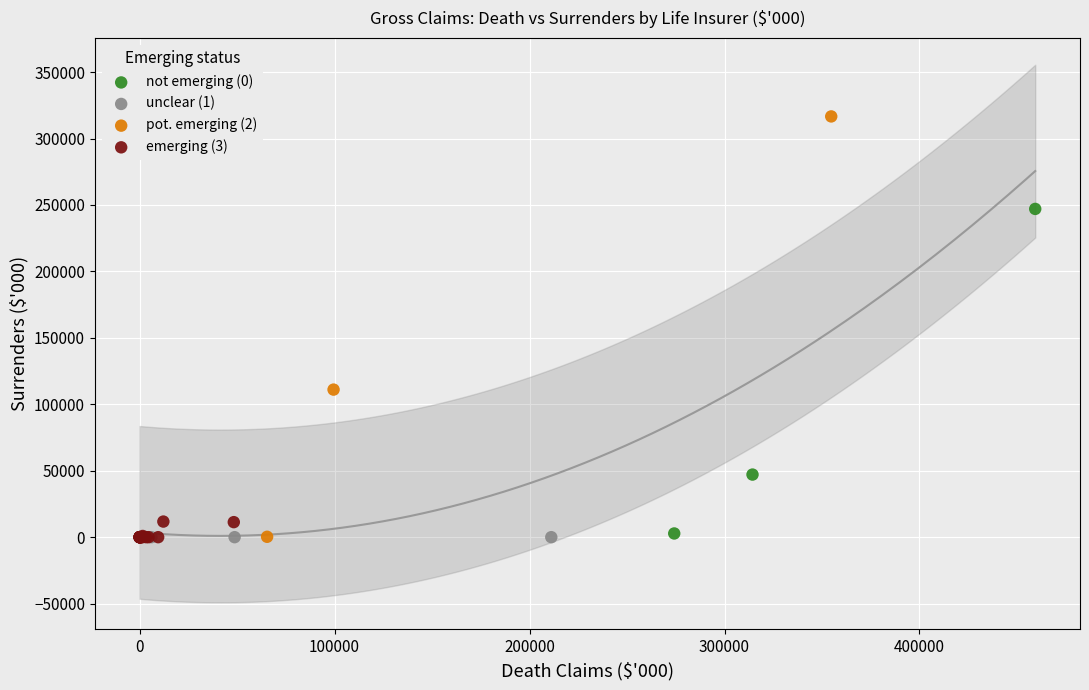

Which series reaches the maximum Y coordinate?

pot. emerging (2)